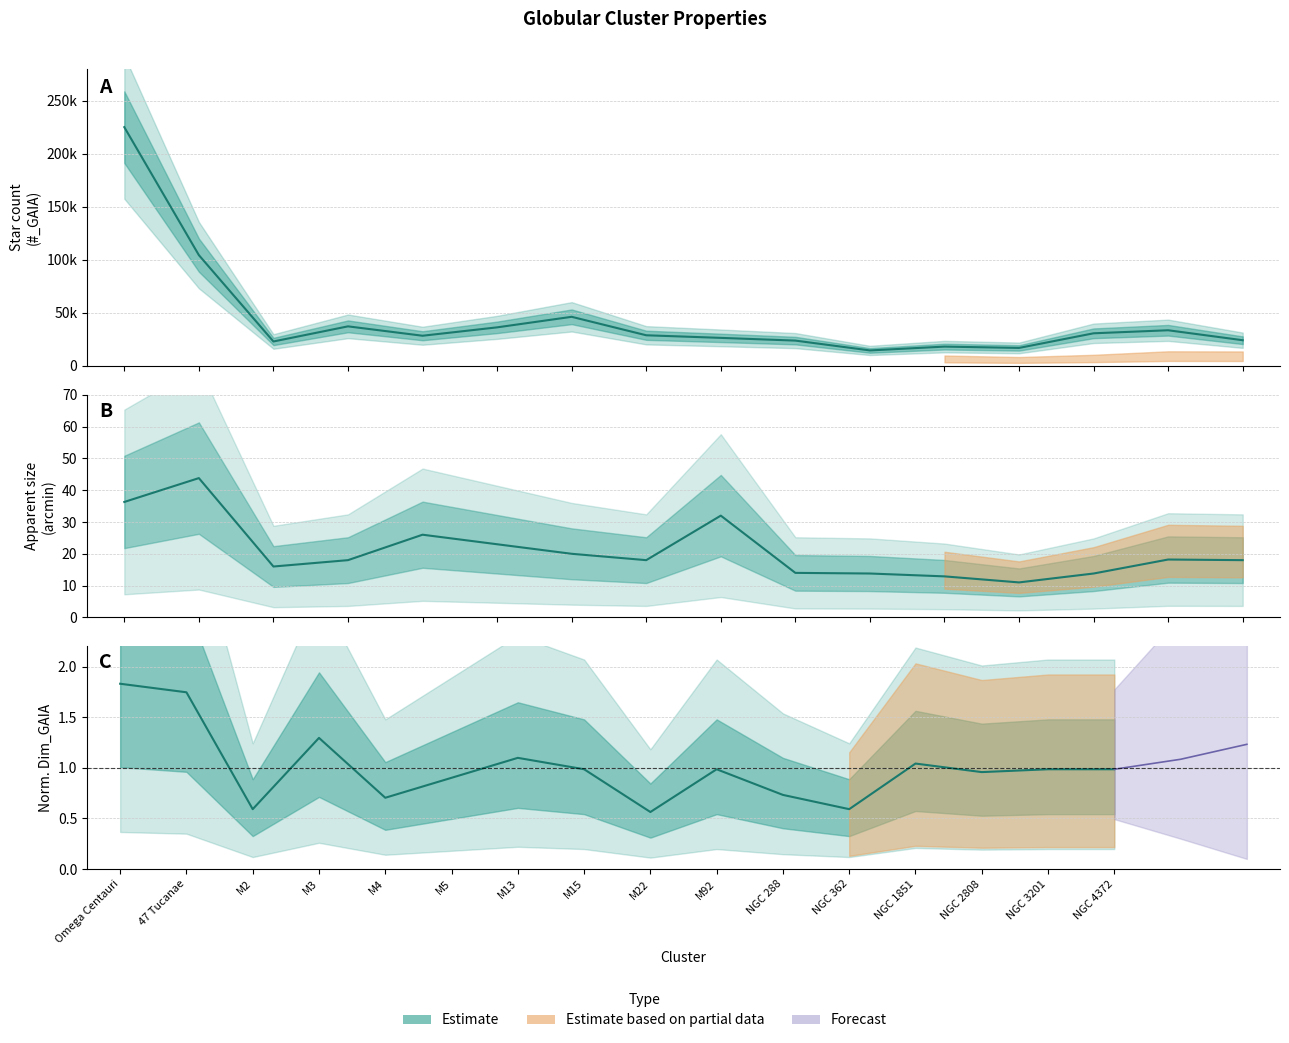

What is the difference between the #_GAIA values at NGC 288 and NGC 1851?

2365.0